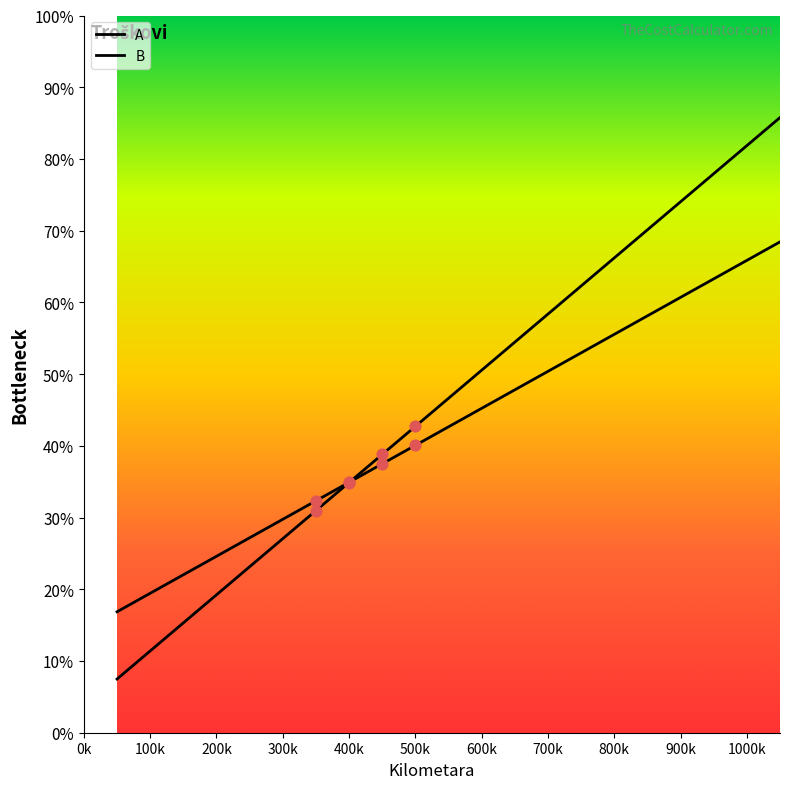

Is the value of A at 350 greater than the value of B at 900?

No